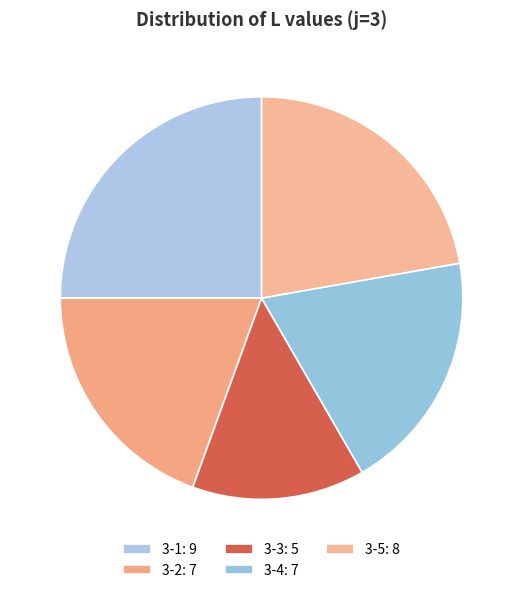

What is the largest slice in the pie chart?

3-1